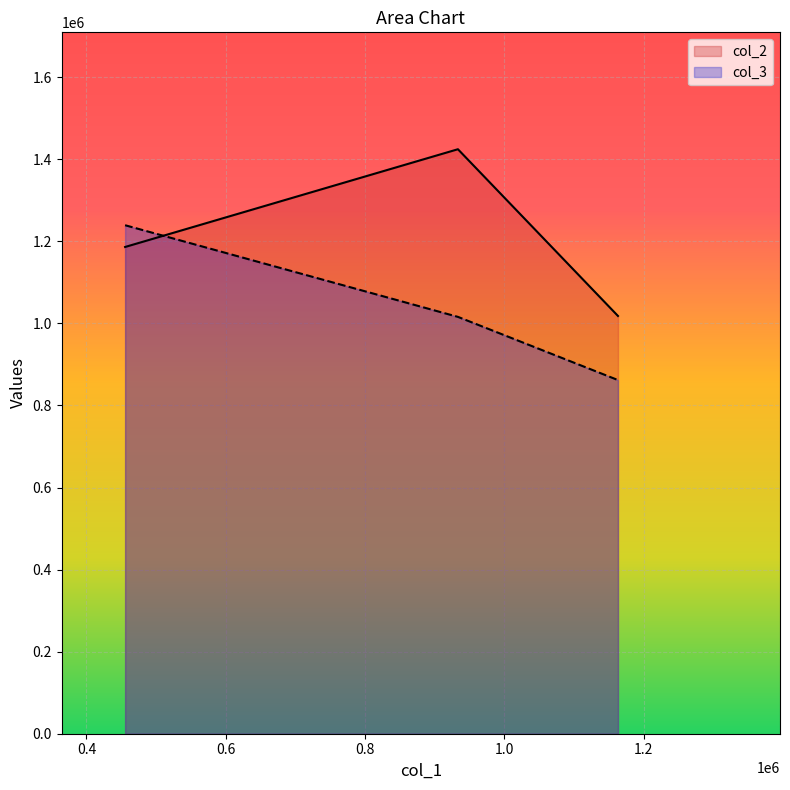

What is the greatest value displayed?

1424456.4